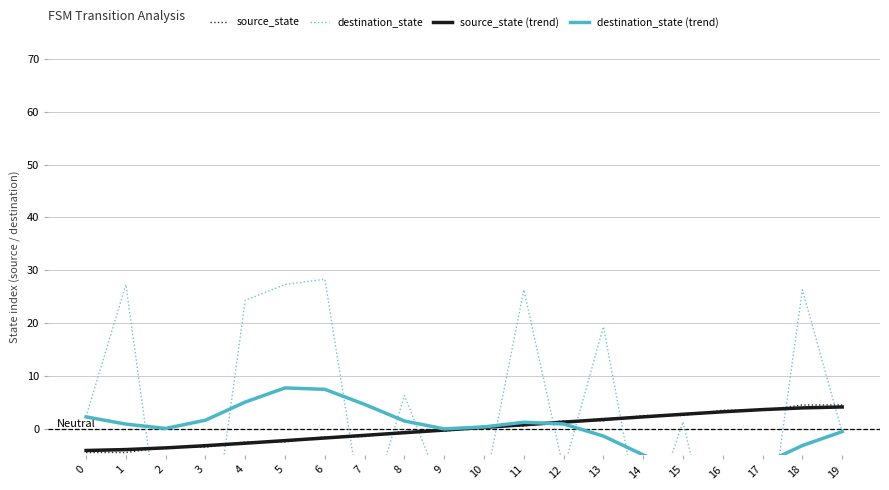

At which label is destination_state closest to -1?

19